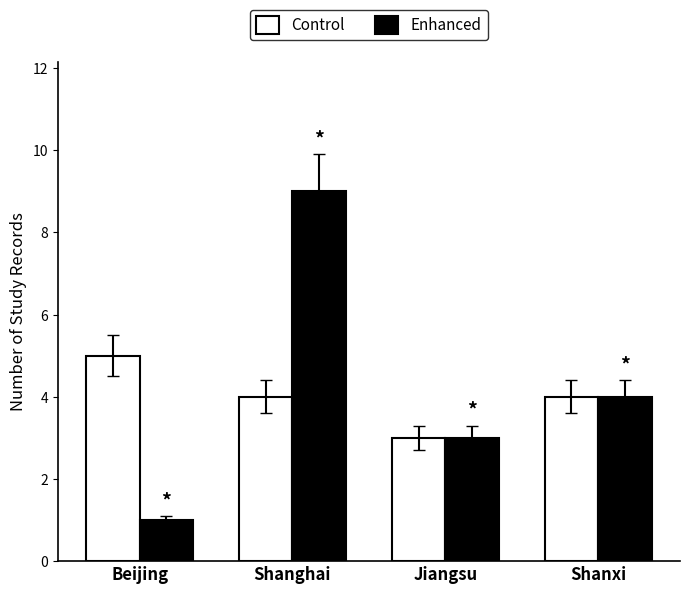

At which category is the sum across all series the highest?

Shanghai